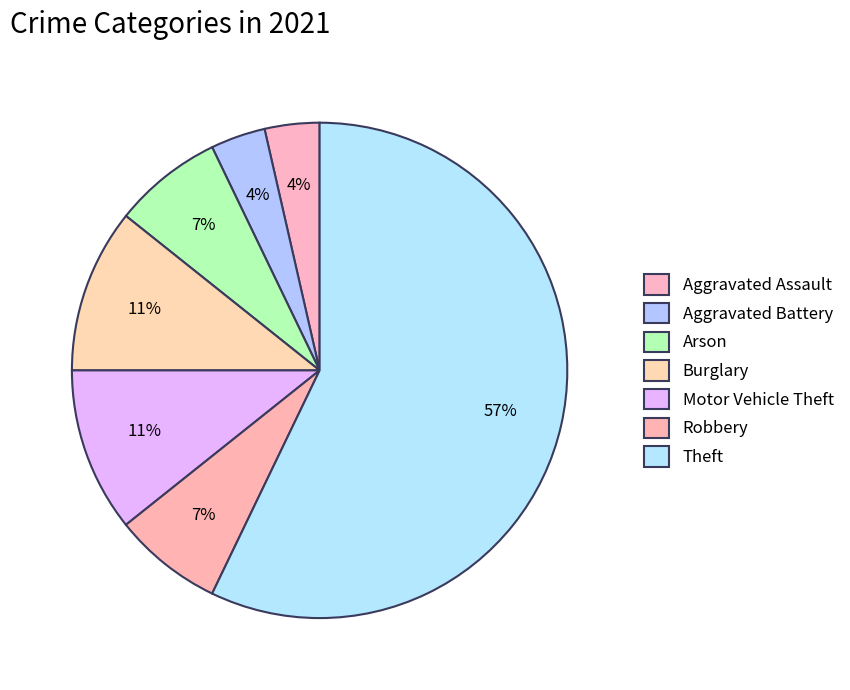

How many slices are in this pie chart?

7